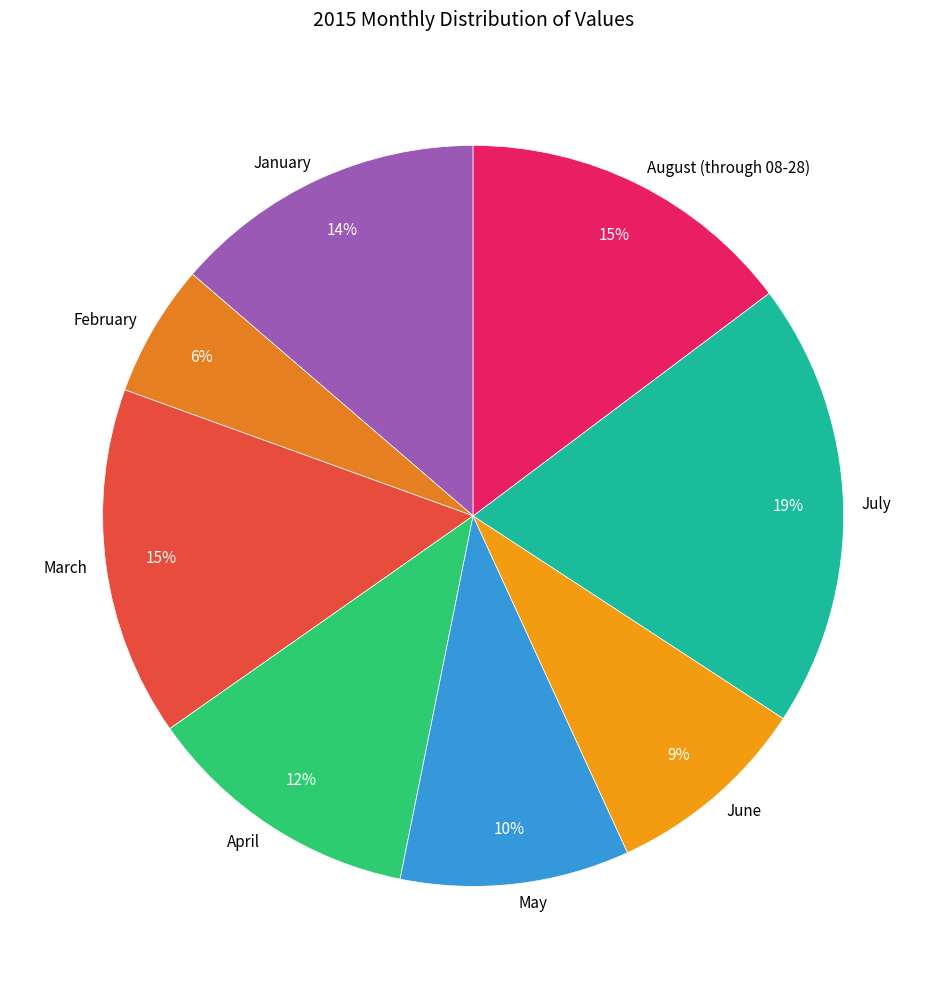

Is there a majority slice in this chart?

No